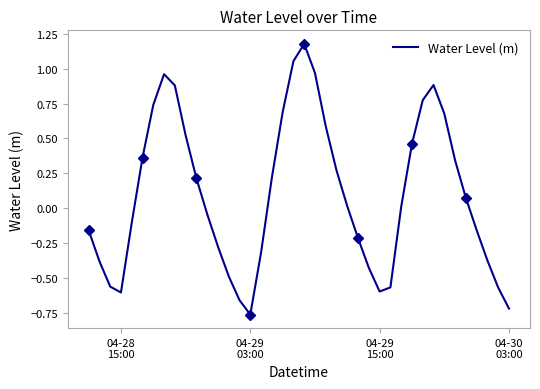

Which category has the lowest value across all series?

04-29 03:00